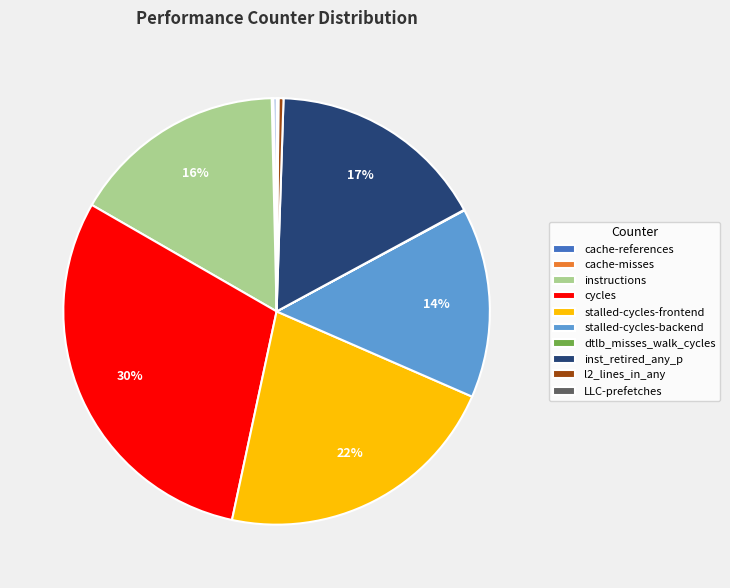

Do stalled-cycles-frontend and l2_lines_in_any together represent more than half of the pie?

No